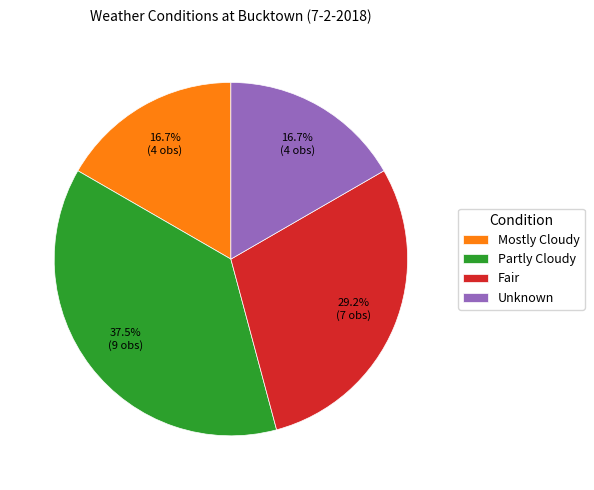

To the nearest percent, what is the average slice percentage?

25%